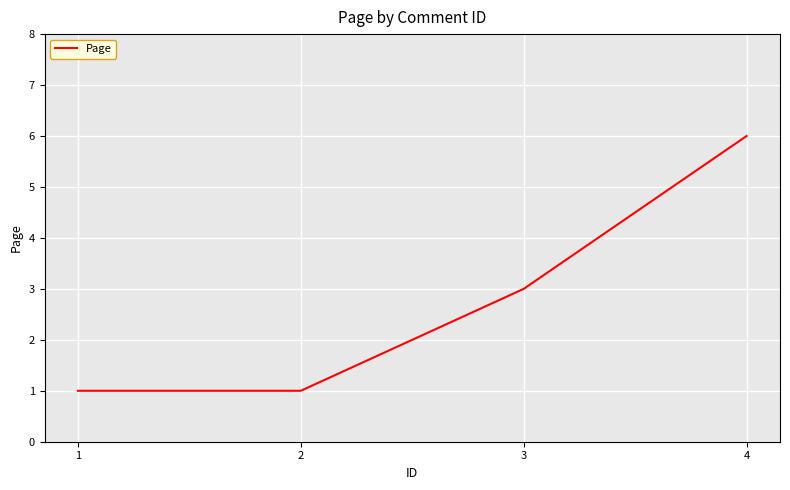

What is the difference between the second highest and minimum values?

2